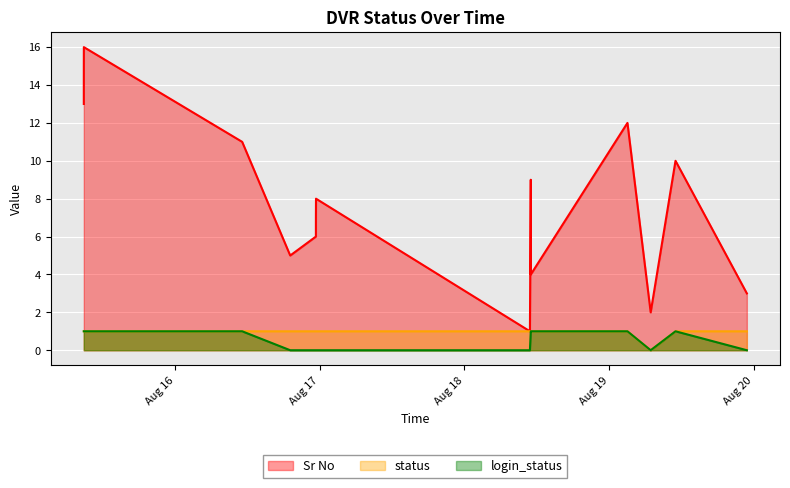

How many positive values does the status series have?

15